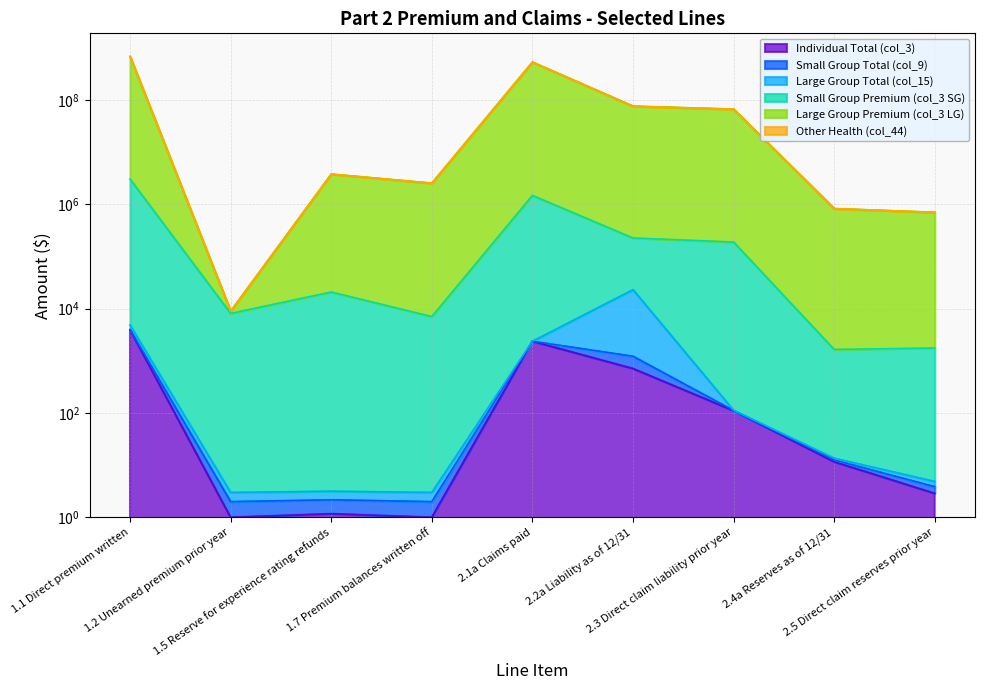

What is the sum of the Large Group Premium (col_3 LG) values at 2.5 Direct claim reserves prior year and 2.1a Claims paid?

530129124.9